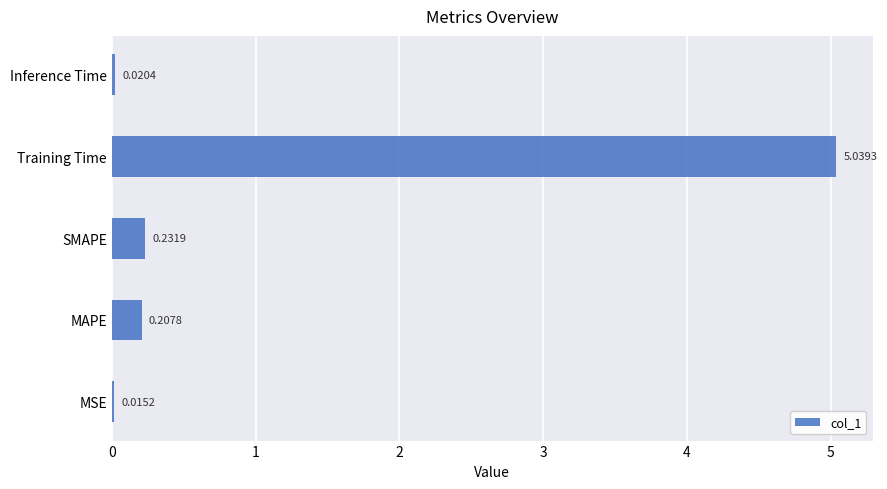

How many distinct data groups are displayed?

1